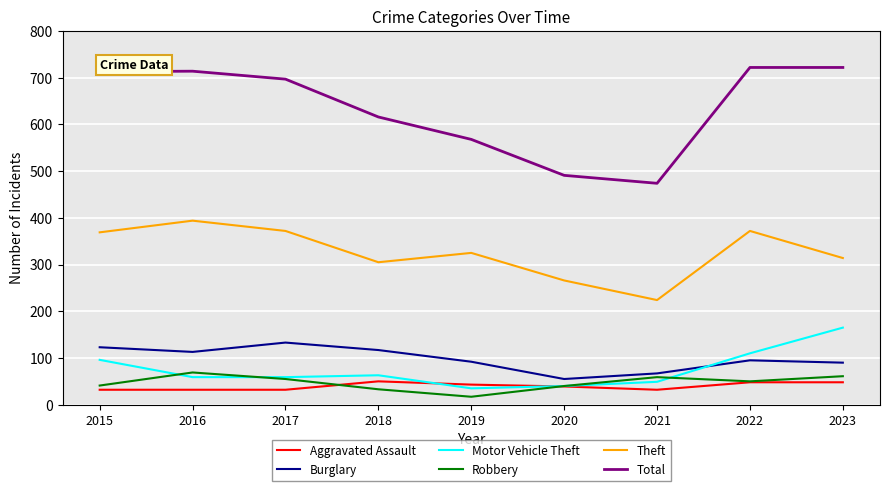

Rank the series by their maximum value, from lowest to highest.

Aggravated Assault, Robbery, Burglary, Motor Vehicle Theft, Theft, Total